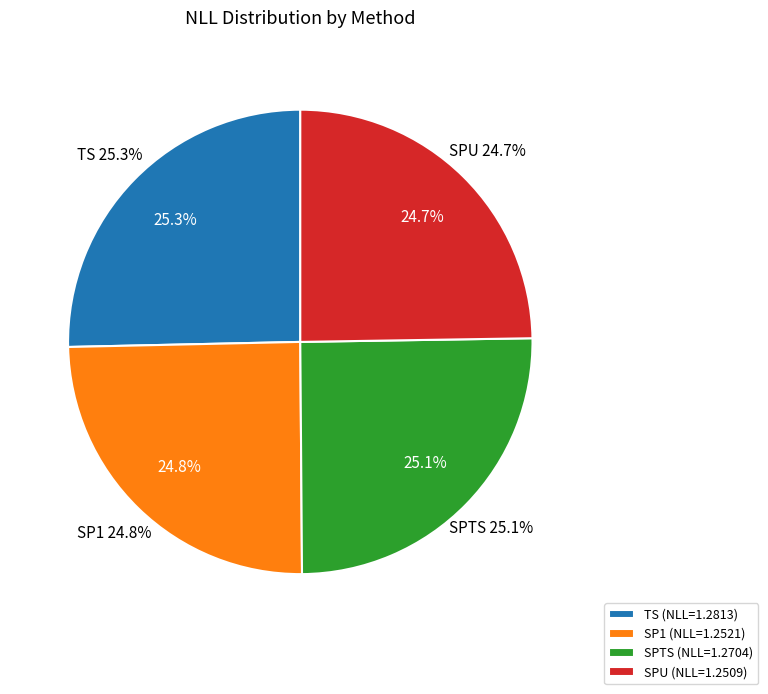

Which slice is the largest?

TS